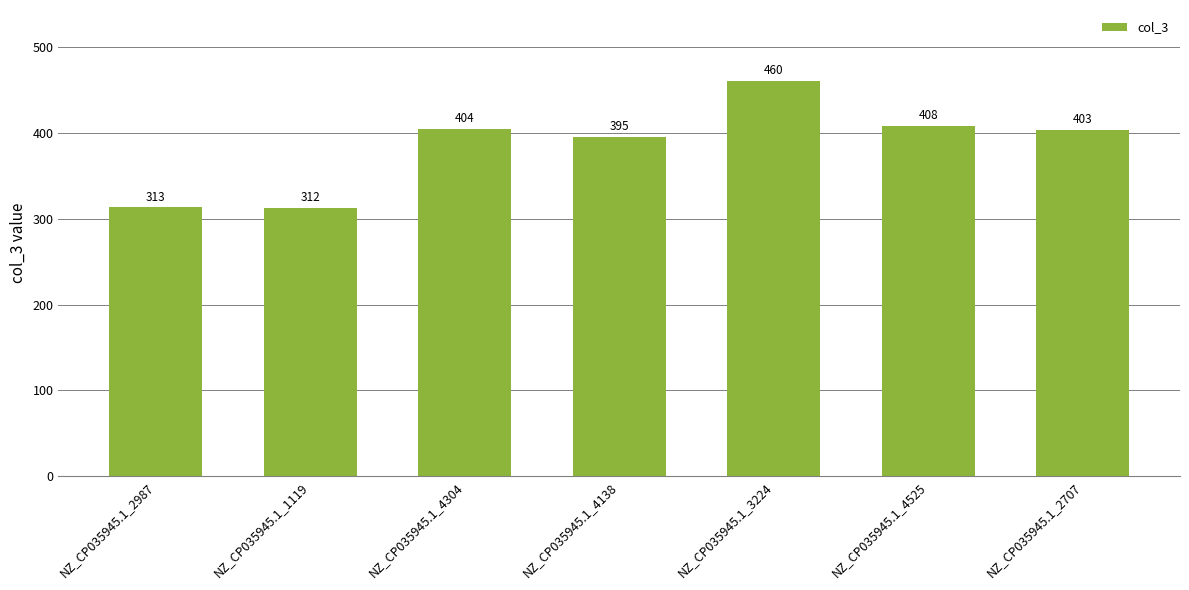

Reading right to left, transcribe all the data shown in this chart.

403	408	460	395	404	312	313